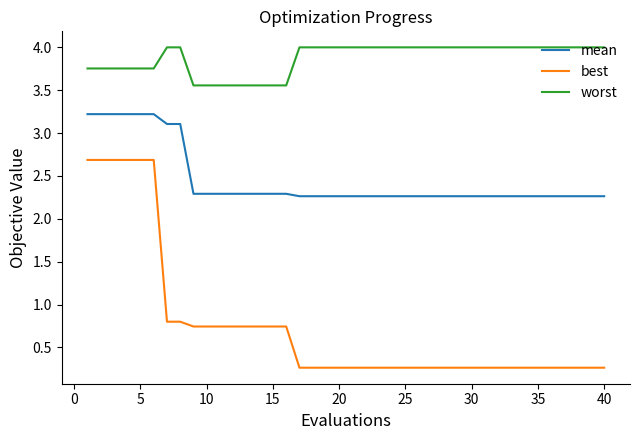

What is the greatest value displayed?

4.0